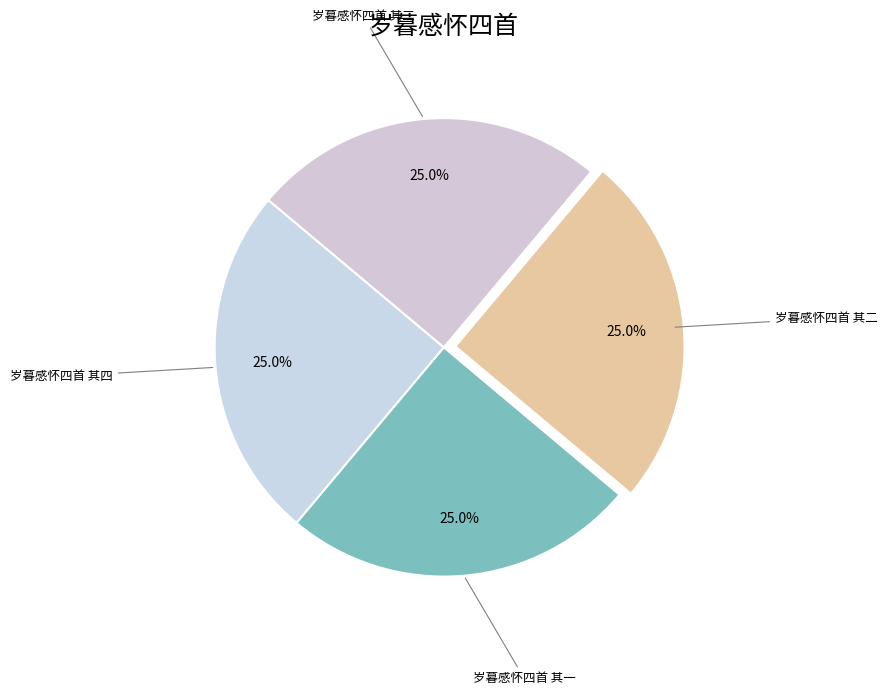

How many slices are in this pie chart?

4